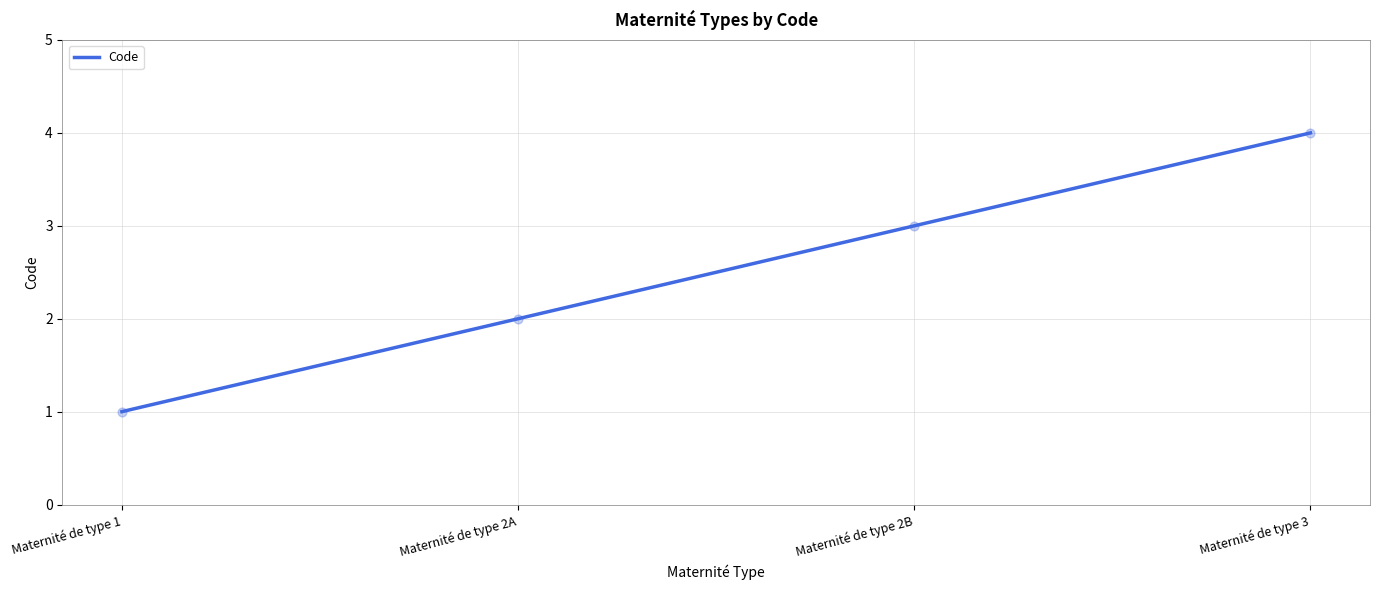

What is the change in value from Maternité de type 1 to Maternité de type 3?

+3